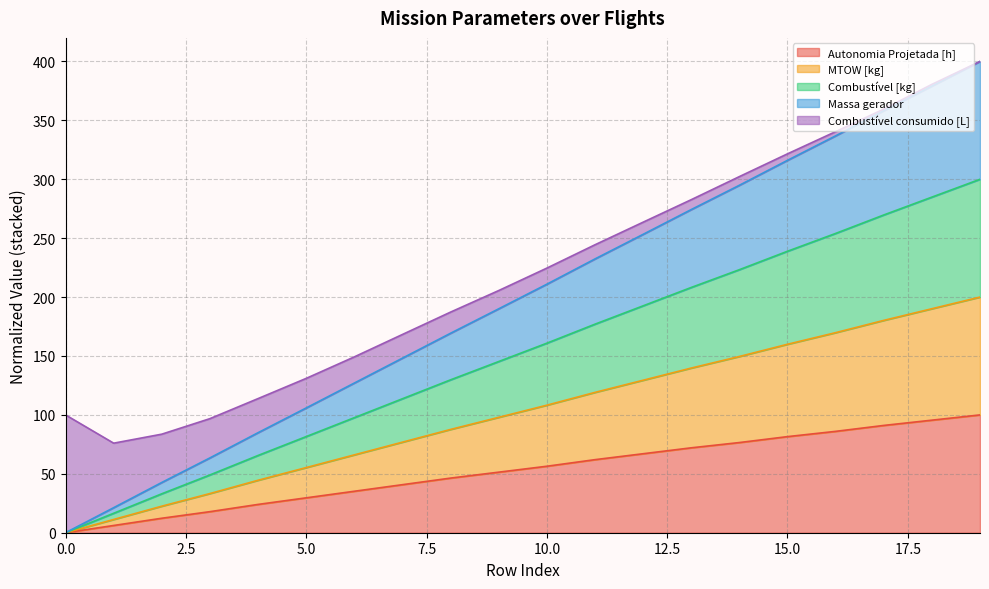

The value of Autonomia Projetada [h] at 0.0 is 0.0. True or false?

True